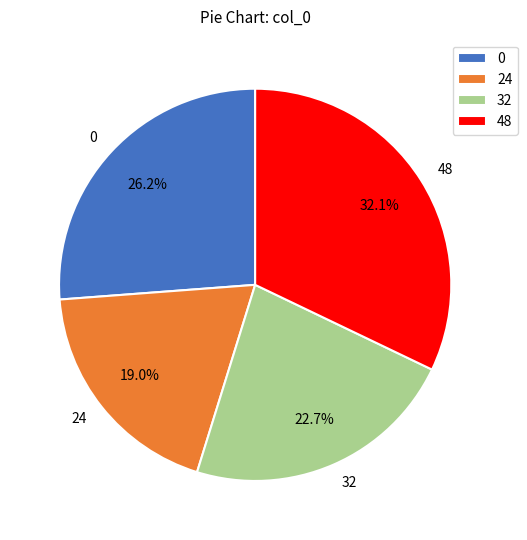

What portion of the pie excludes 24?

81.0%